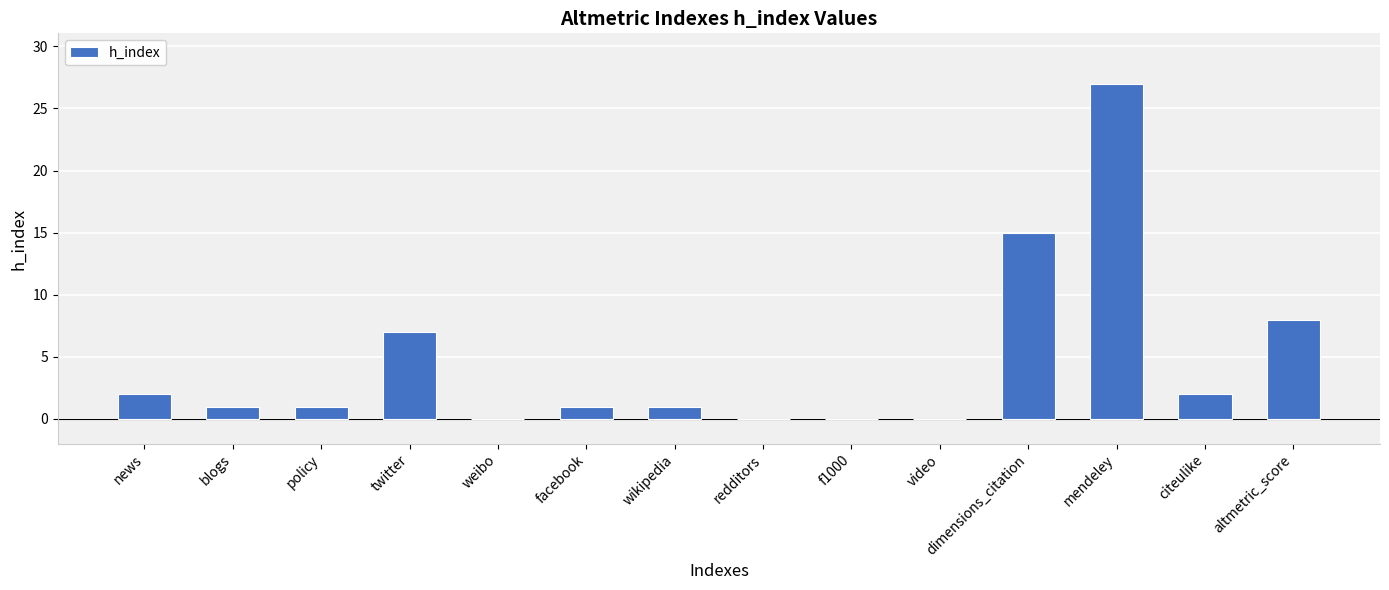

What is the average value?

5